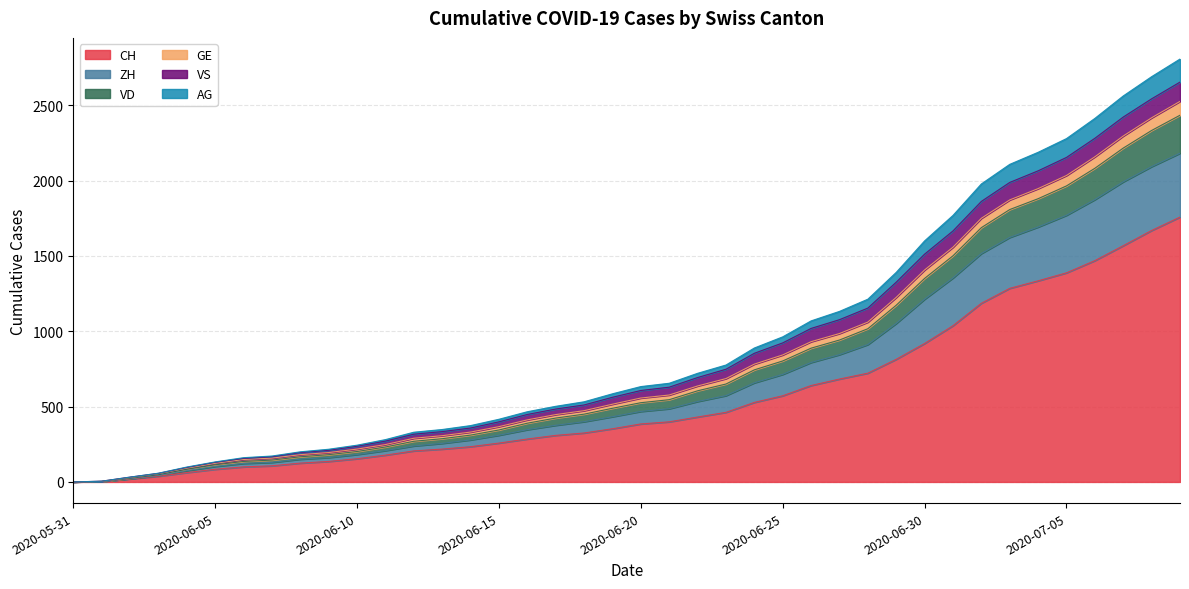

What is the label of the 4th point from the right?

2020-07-06